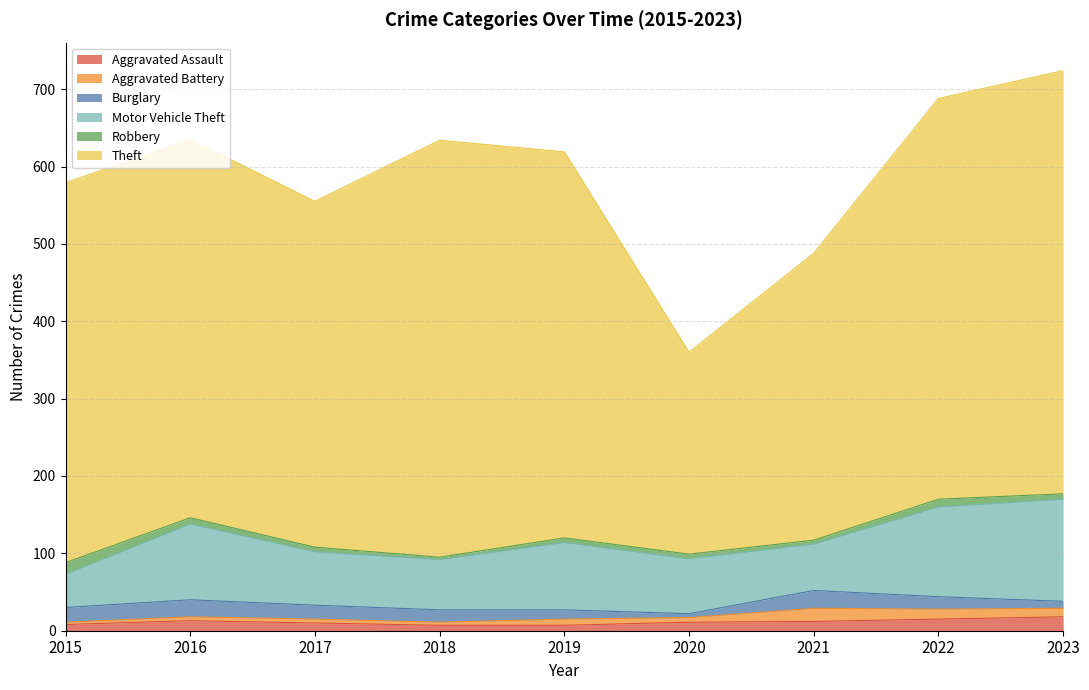

Reading right to left, transcribe all the data shown in this chart.

Aggravated Assault: 2023=18	2022=15	2021=12	2020=11	2019=7	2018=7	2017=10	2016=13	2015=8
Aggravated Battery: 2023=11	2022=13	2021=17	2020=6	2019=8	2018=4	2017=5	2016=5	2015=3
Burglary: 2023=9	2022=16	2021=23	2020=5	2019=12	2018=16	2017=18	2016=22	2015=19
Motor Vehicle Theft: 2023=132	2022=116	2021=60	2020=71	2019=87	2018=65	2017=69	2016=98	2015=43
Robbery: 2023=7	2022=10	2021=5	2020=6	2019=6	2018=3	2017=6	2016=8	2015=15
Theft: 2023=547	2022=518	2021=371	2020=261	2019=499	2018=539	2017=447	2016=489	2015=491